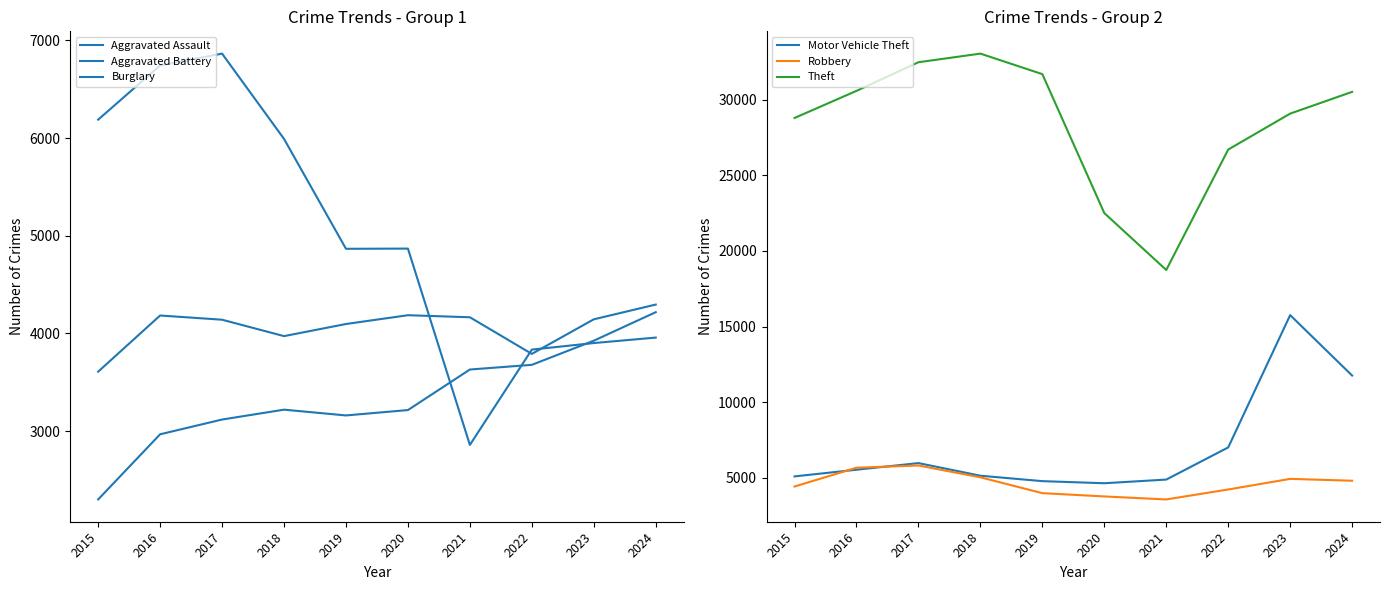

Reading left to right, extract all data points from this chart.

Aggravated Assault: 2301	2968	3119	3220	3161	3216	3631	3679	3926	4218
Aggravated Battery: 3609	4184	4141	3973	4097	4187	4166	3791	4145	4296
Burglary: 6189	6744	6865	5992	4867	4869	2859	3835	3902	3958
Motor Vehicle Theft: 5099	5540	5978	5144	4785	4647	4889	7015	15759	11765
Robbery: 4430	5673	5821	5038	3992	3774	3576	4234	4936	4812
Theft: 28790	30581	32474	33043	31686	22504	18743	26703	29078	30516